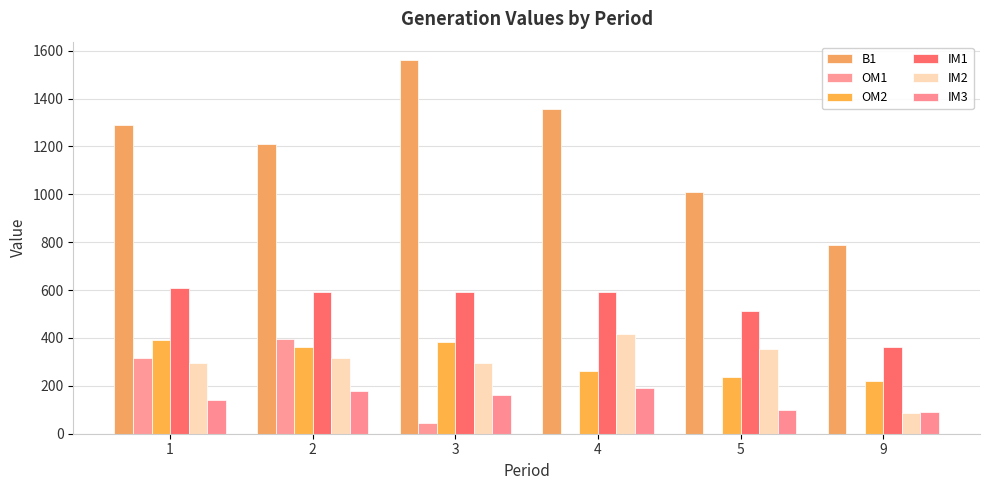

What is the difference between the maximum and minimum values in the B1 series?

769.4